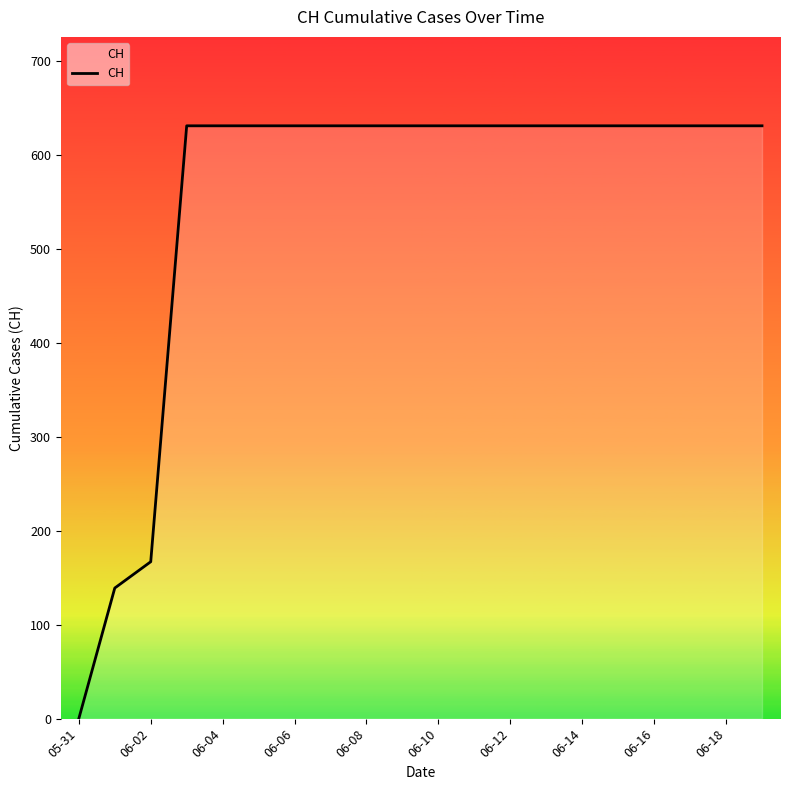

Reading left to right, extract all data points from this chart.

0	139	167	631	631	631	631	631	631	631	631	631	631	631	631	631	631	631	631	631